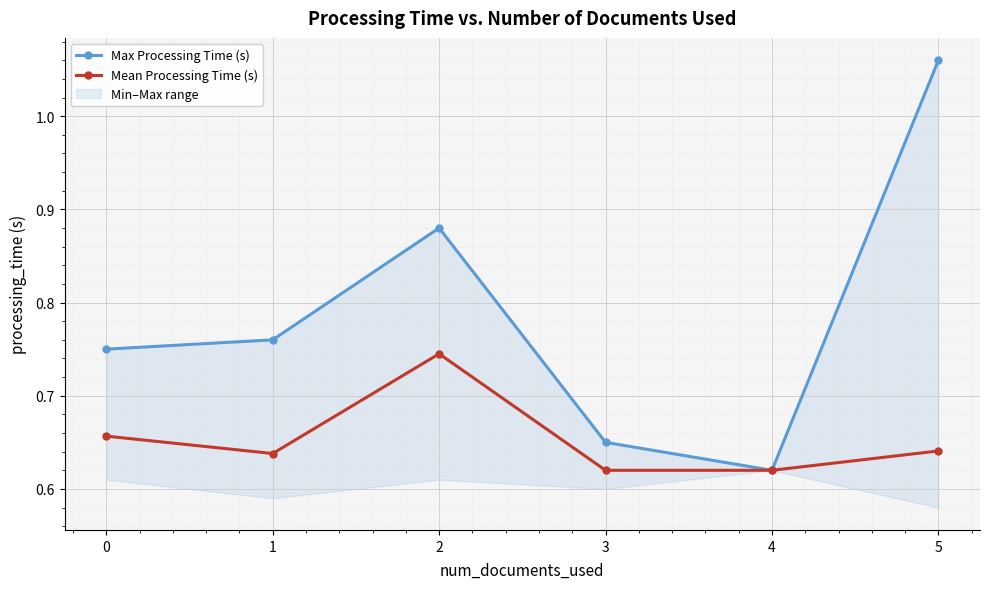

At which category does Mean Processing Time (s) reach its first local valley?

1